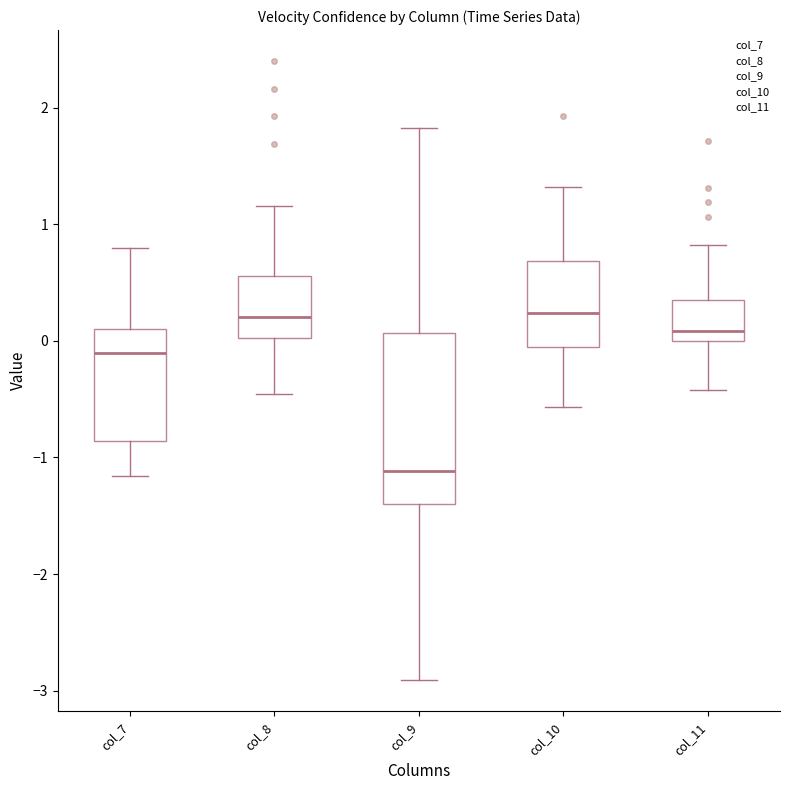

Comparing the boxes themselves (not the whiskers), which one is the tallest?

col_9